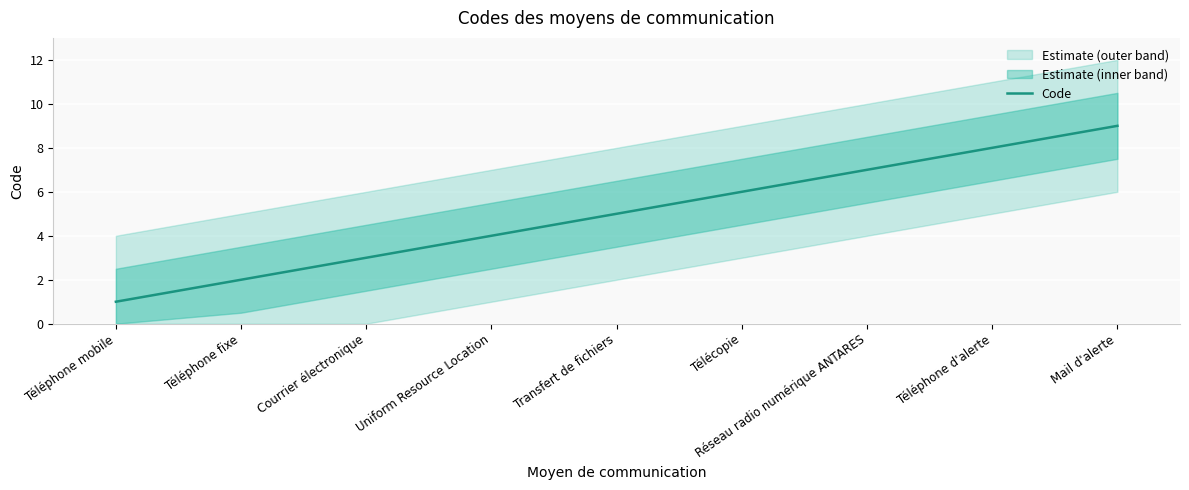

How many data points are less than 5?

4